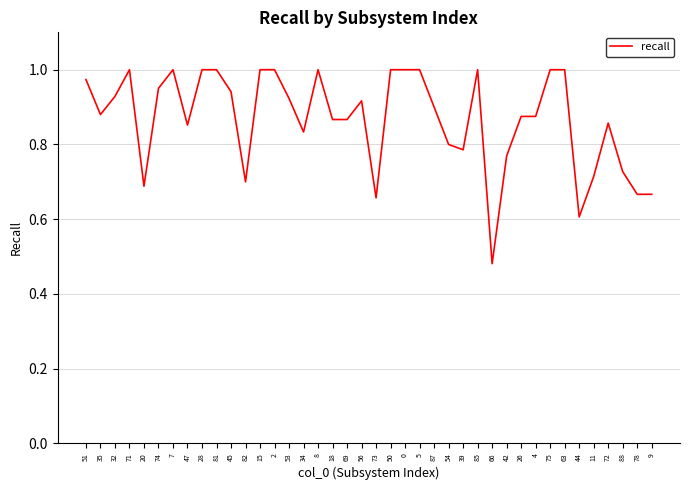

Where is the first local minimum?

35